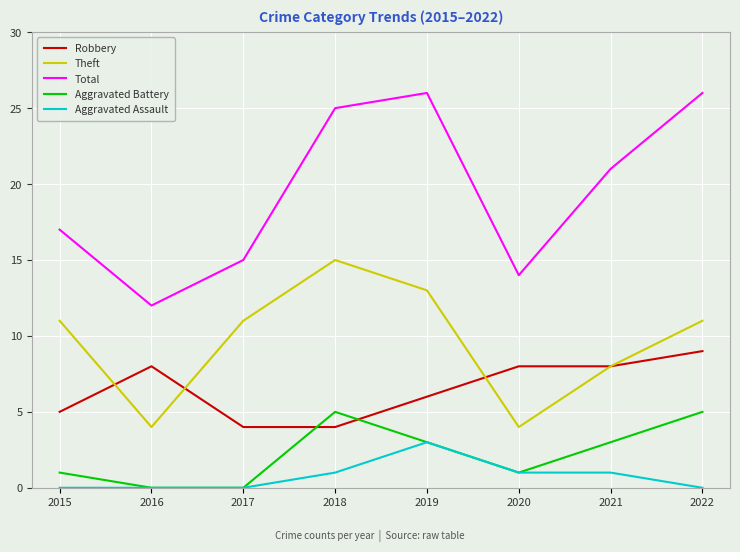

Reading left to right, list all the values displayed in this chart.

Robbery: 2015=5	2016=8	2017=4	2018=4	2019=6	2020=8	2021=8	2022=9
Theft: 2015=11	2016=4	2017=11	2018=15	2019=13	2020=4	2021=8	2022=11
Total: 2015=17	2016=12	2017=15	2018=25	2019=26	2020=14	2021=21	2022=26
Aggravated Battery: 2015=1	2016=0	2017=0	2018=5	2019=3	2020=1	2021=3	2022=5
Aggravated Assault: 2015=0	2016=0	2017=0	2018=1	2019=3	2020=1	2021=1	2022=0